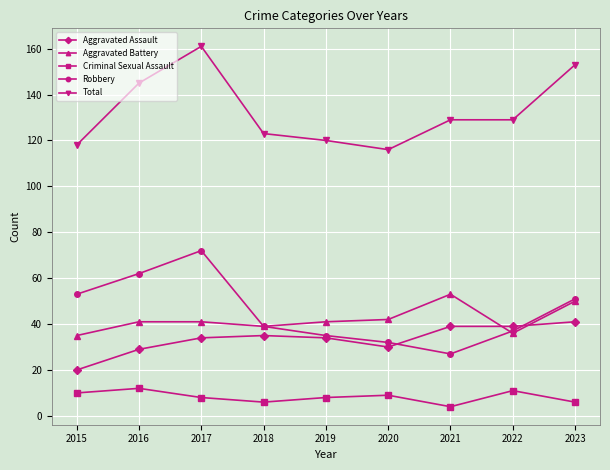

Read the Aggravated Battery value at 2018, to the nearest 10.

40